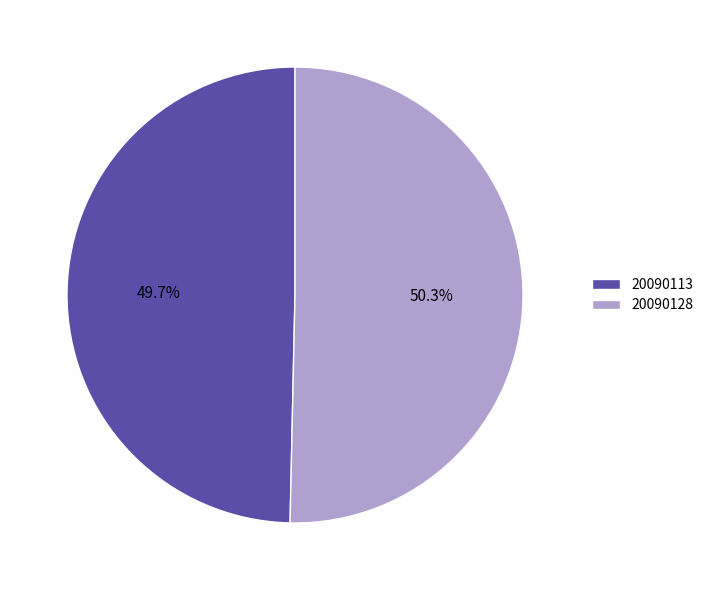

How many slices are in this pie chart?

2